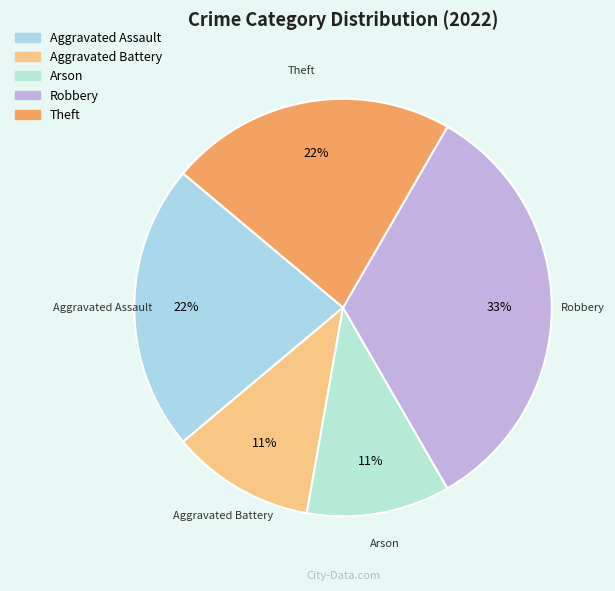

Count the number of slices in the pie.

5